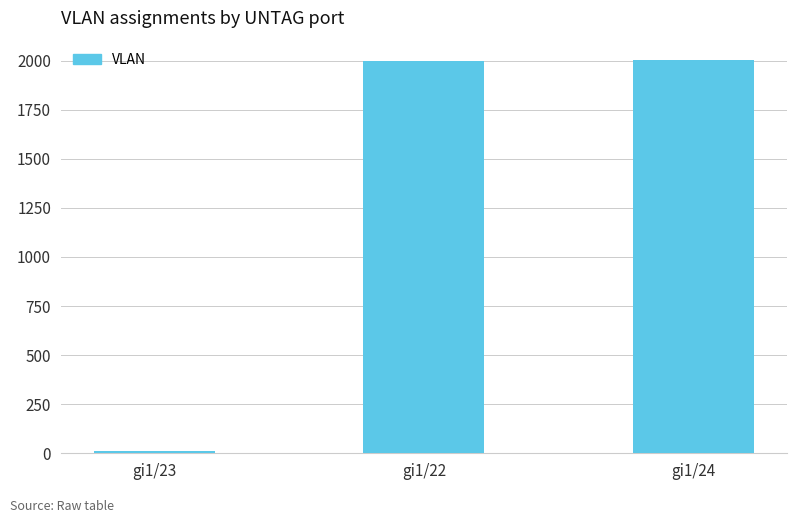

Where is the data nearest to the value 1007?

gi1/22